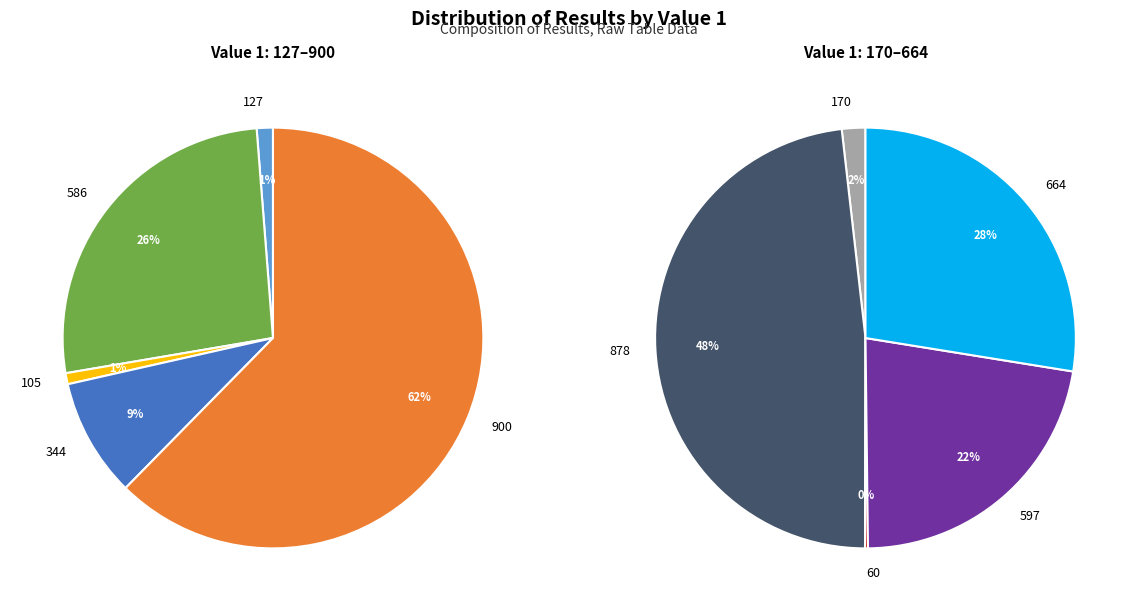

Is 878 the majority of the pie?

No